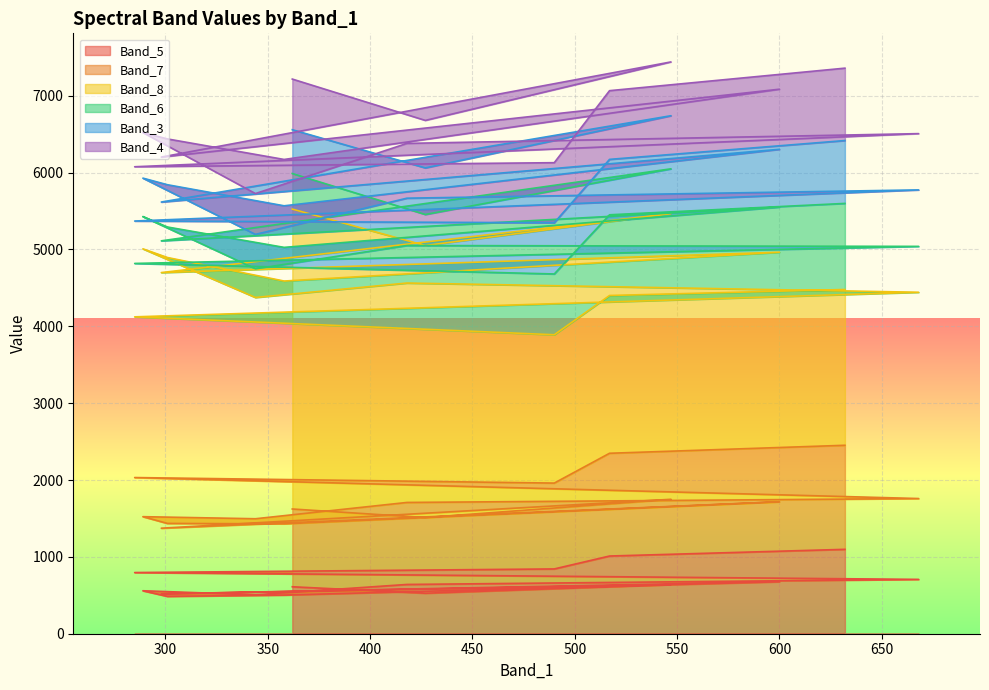

Which series has the largest total across all categories?

Band_8